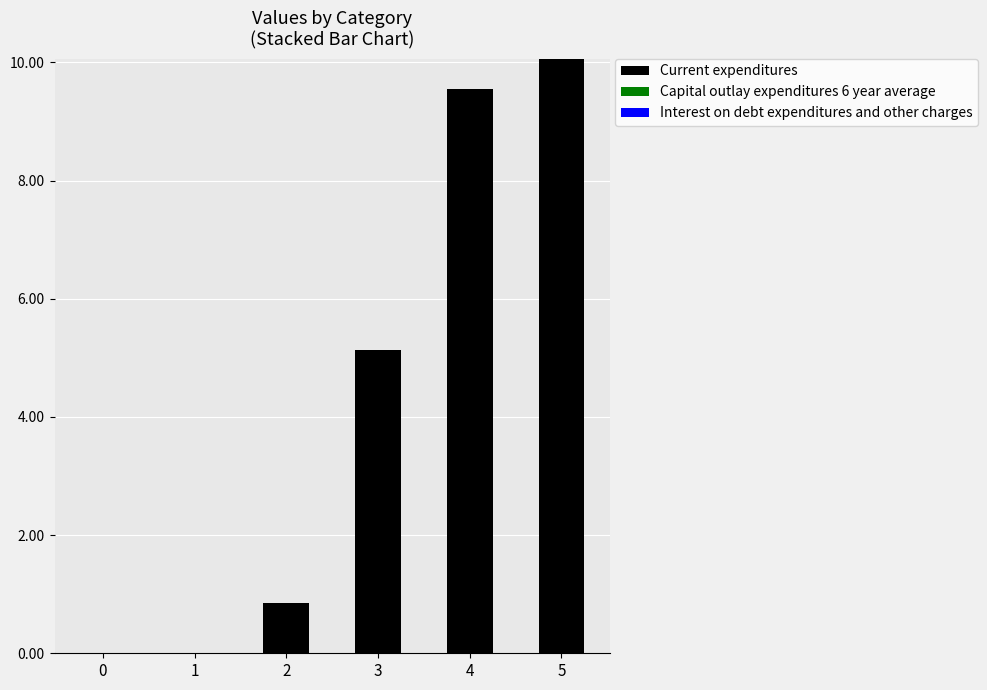

What is the sum of the values at 5 and 0?

10.1